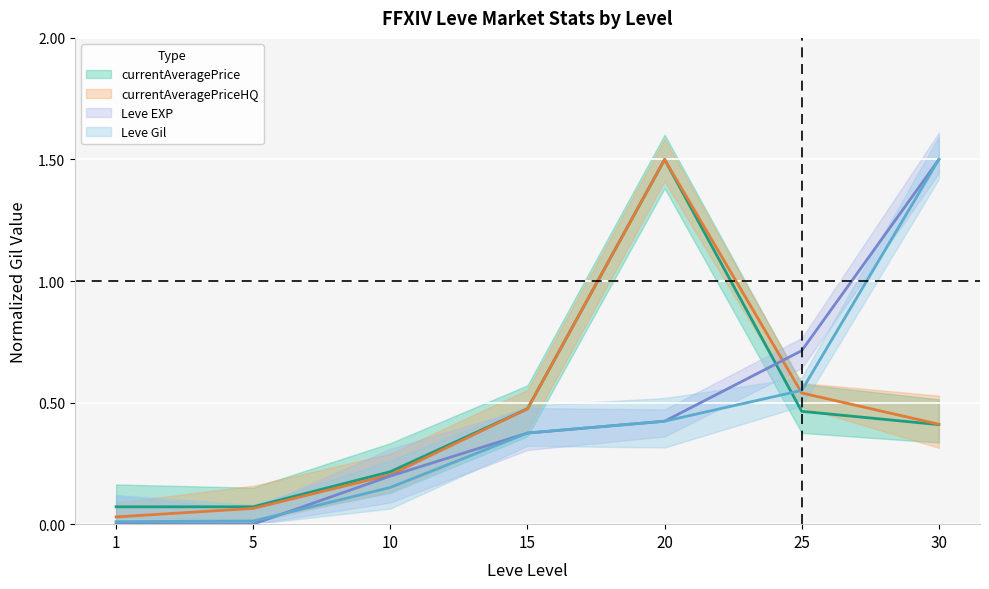

The currentAveragePrice series shows 0.0 at 5. True or false?

False